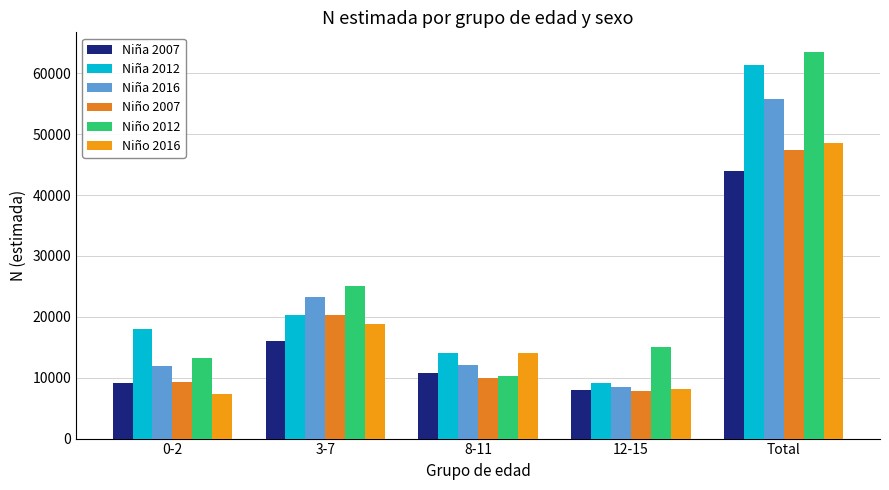

Where is Niño 2012 nearest to the value 36891?

3-7